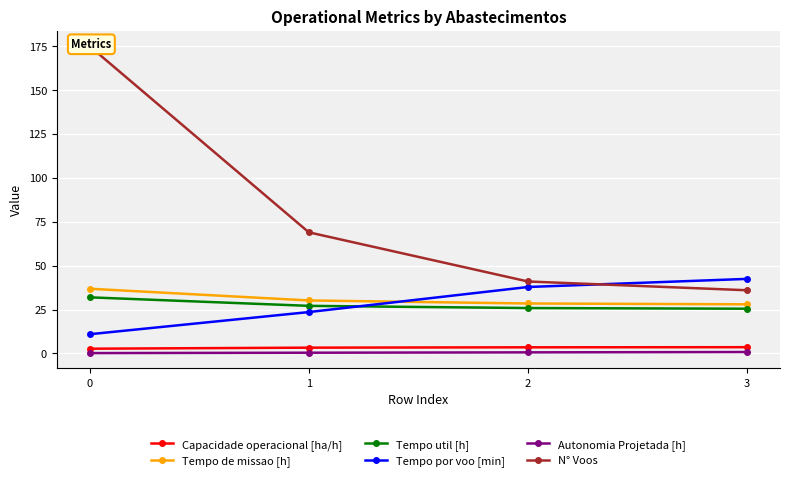

Read the Autonomia Projetada [h] value at 2.

0.6